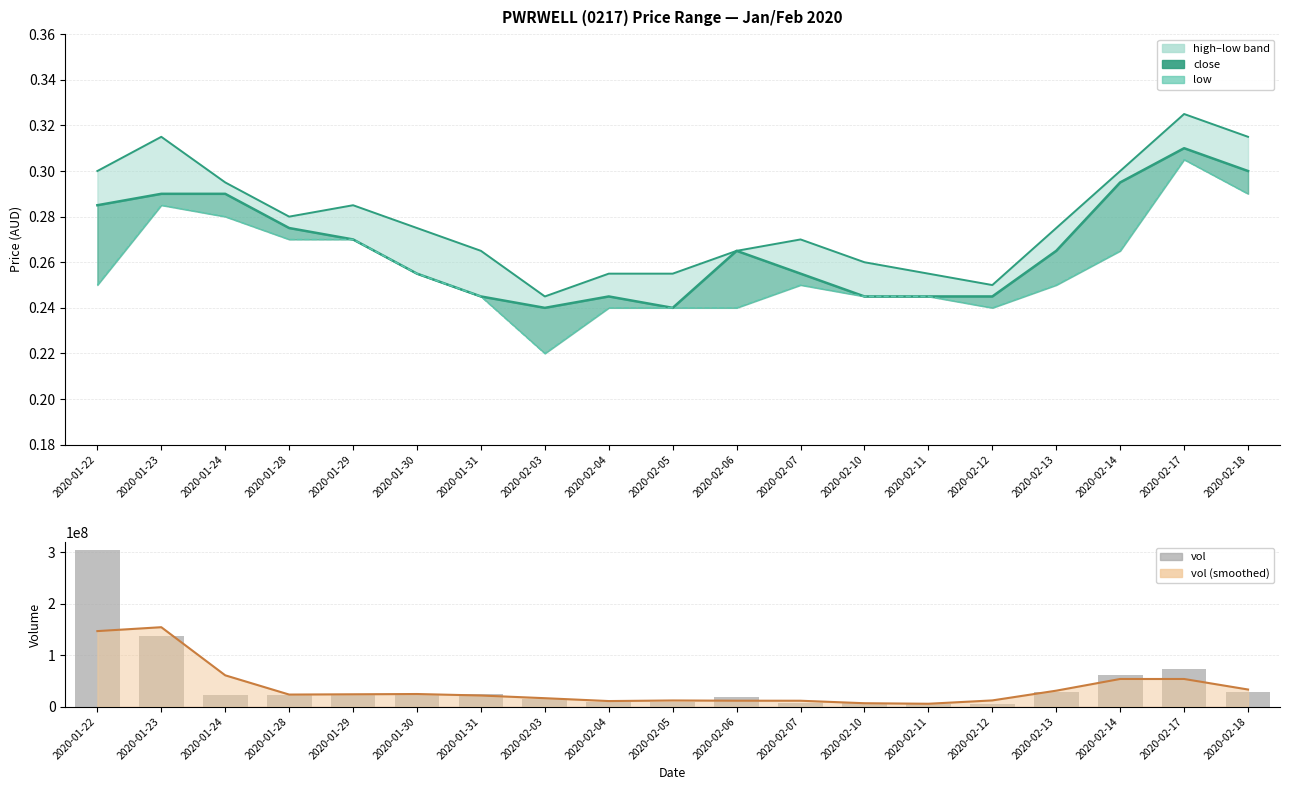

What is the sum of the close values at 2020-01-28 and 2020-01-30?

0.5